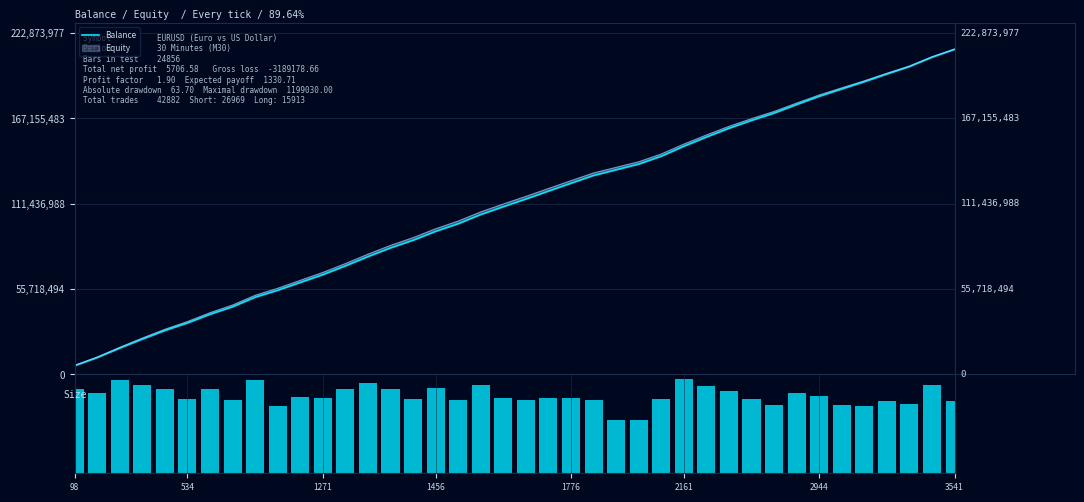

Which series has the largest range (max minus min)?

Balance